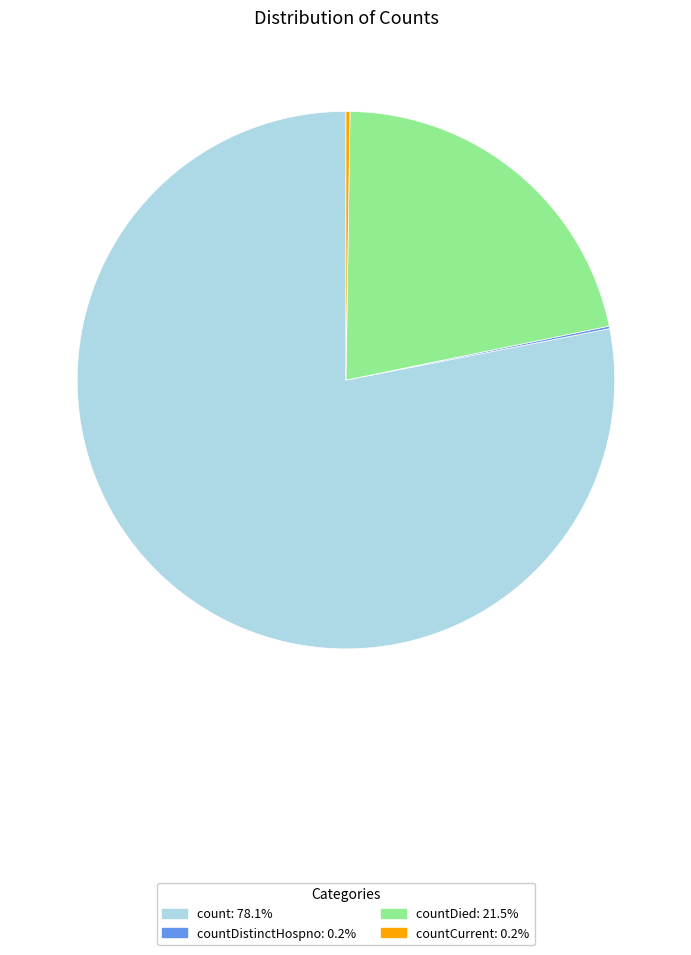

Is there any slice that represents more than half of the pie?

Yes